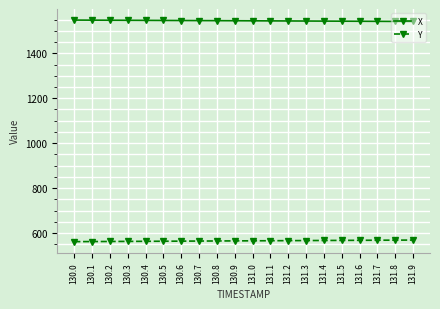

Is it true that X equals 418.0 at 131.3?

False